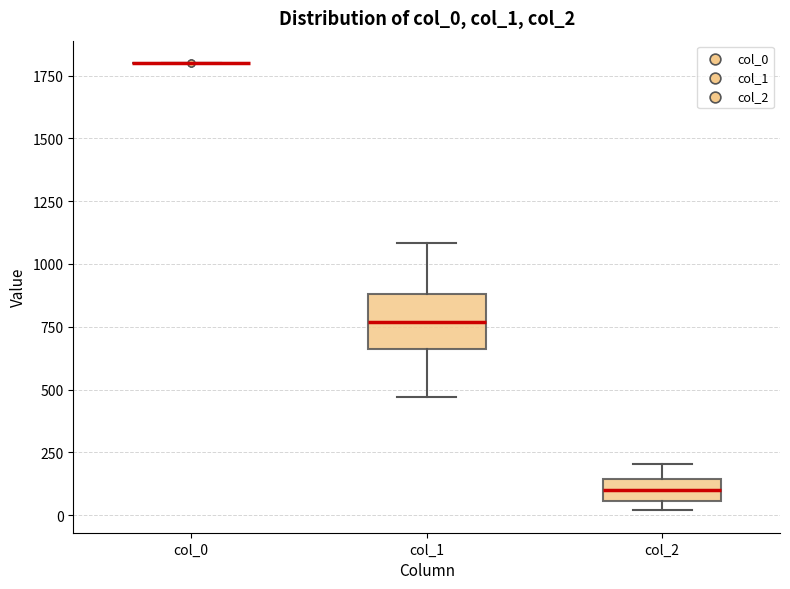

Reading left to right, transcribe this box plot: for each box, give where its median line is, the range the box spans, and where its two whiskers end, as read against the y-axis. The values are not printed on the chart, so give them approximately, as read against the axis.

col_0: box collapsed to a line at 1800, whiskers 1800 to 1800
col_1: median 750, box 650 to 900, whiskers 450 to 1100
col_2: median 100, box 50 to 150, whiskers 0 to 200